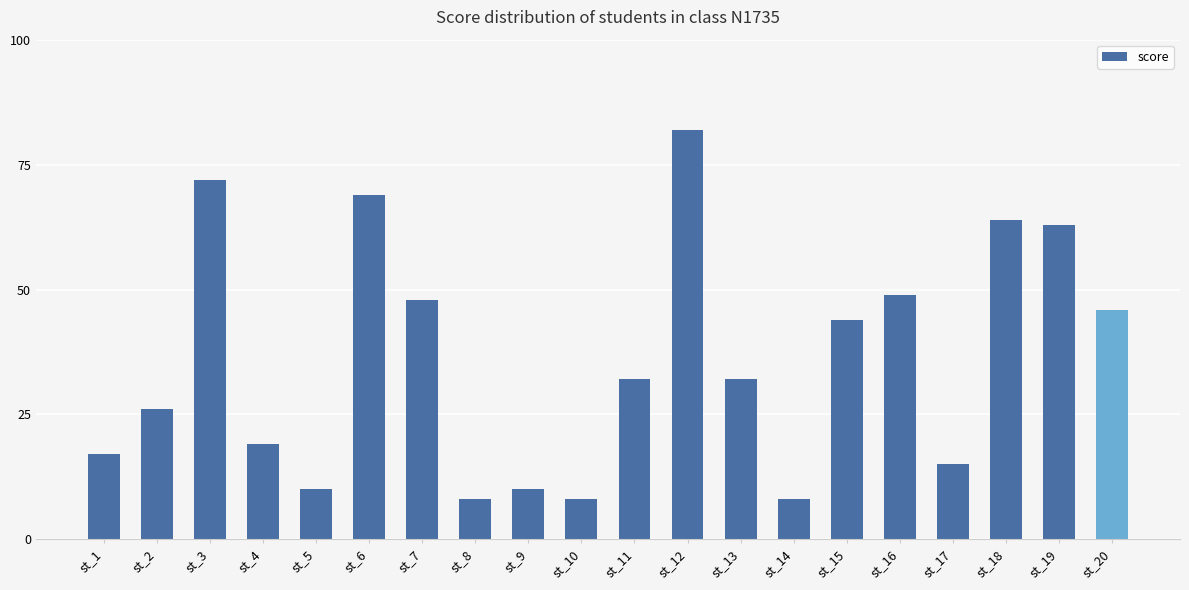

What is the difference between the second highest and minimum values?

64